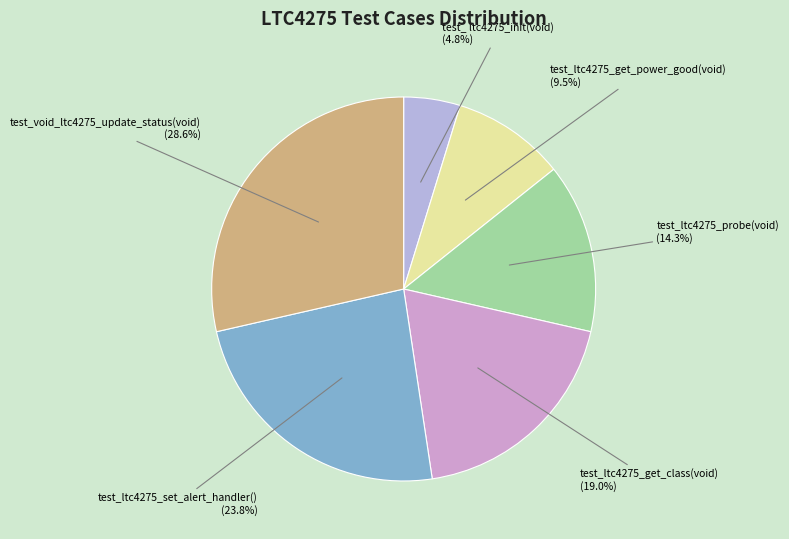

How much of the chart is everything except test_ltc4275_get_power_good(void)?

90.5%